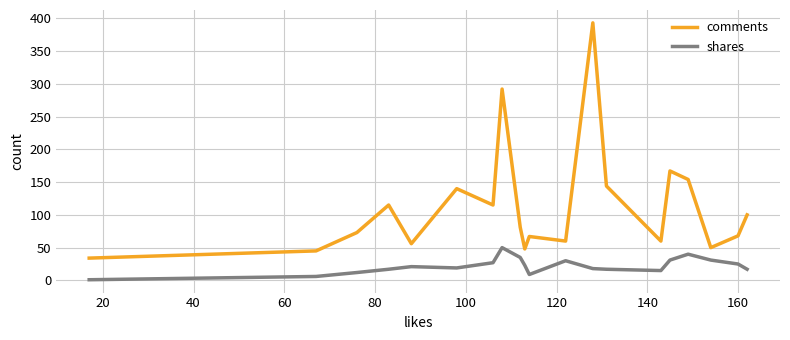

What is the difference between the maximum and minimum values in the comments series?

359